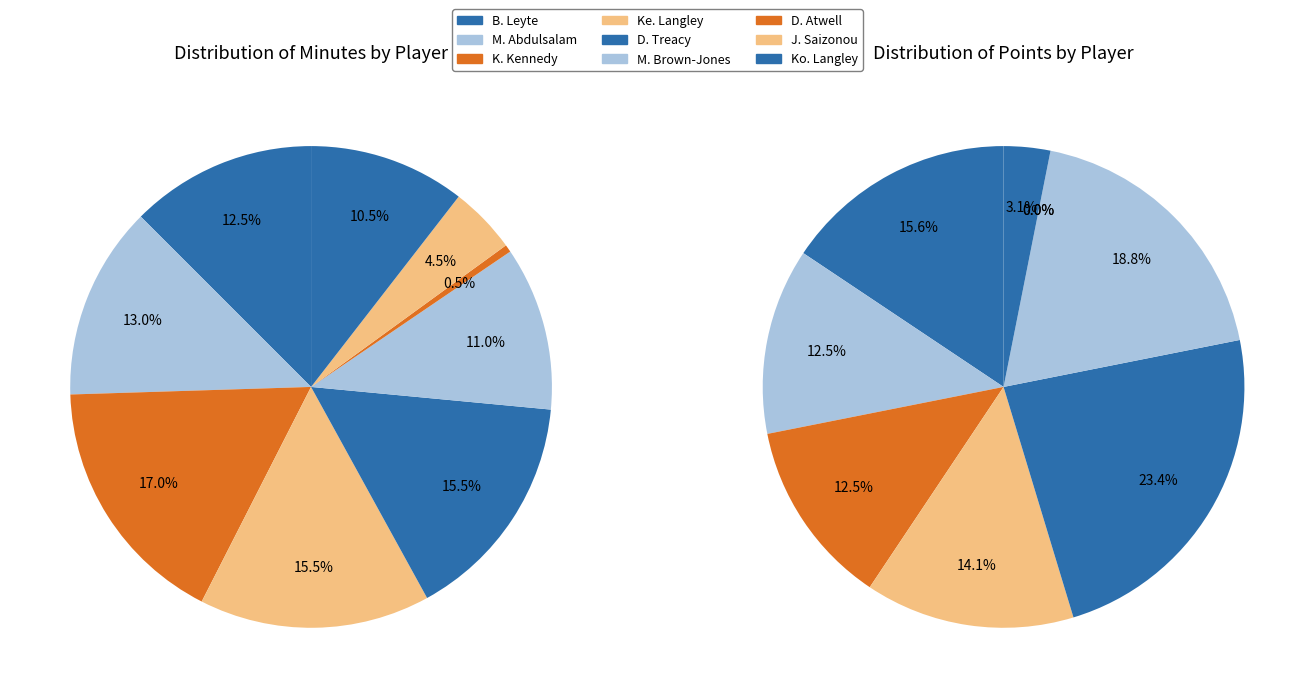

Does 5 account for over 50% of the chart?

No